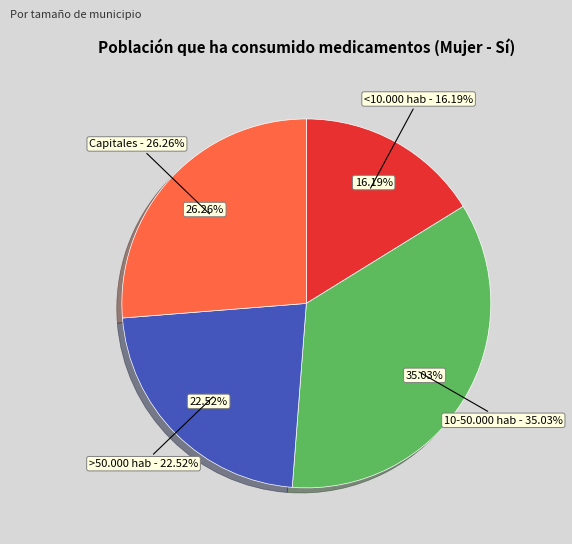

Which has a higher value, 10-50.000 hab or <10.000 hab?

10-50.000 hab